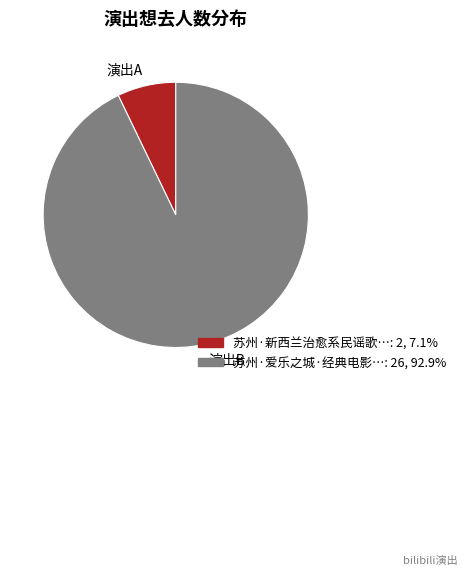

Is there a majority slice in this chart?

Yes